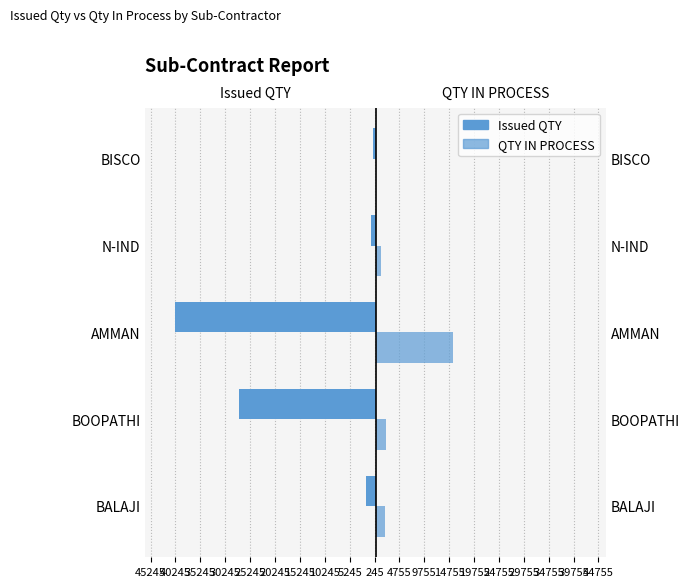

At N-IND, list the series in order from largest to smallest.

QTY IN PROCESS, Issued QTY